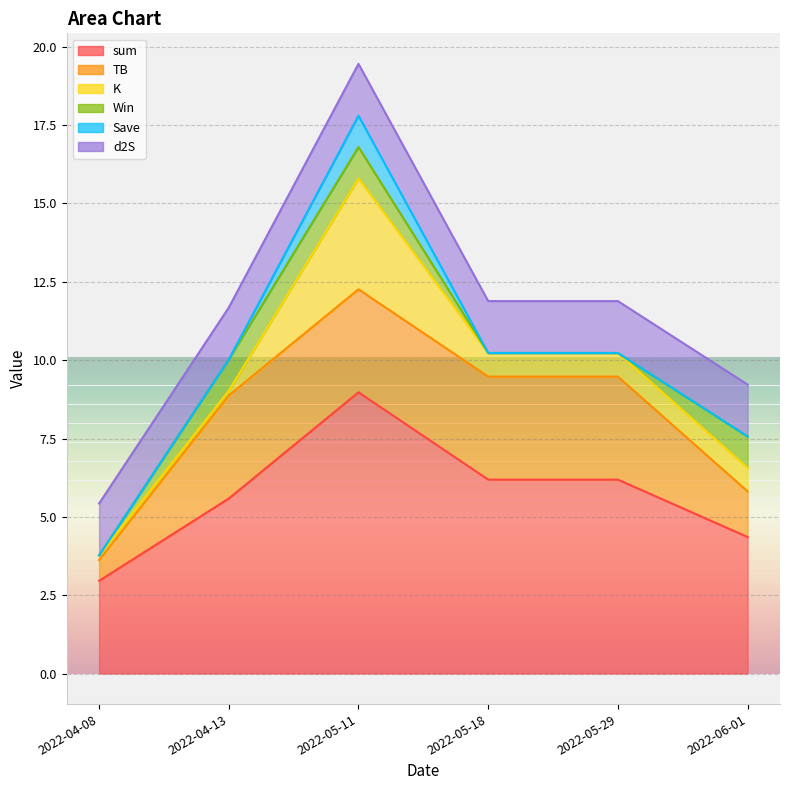

At how many categories does at least one series exceed 1?

6